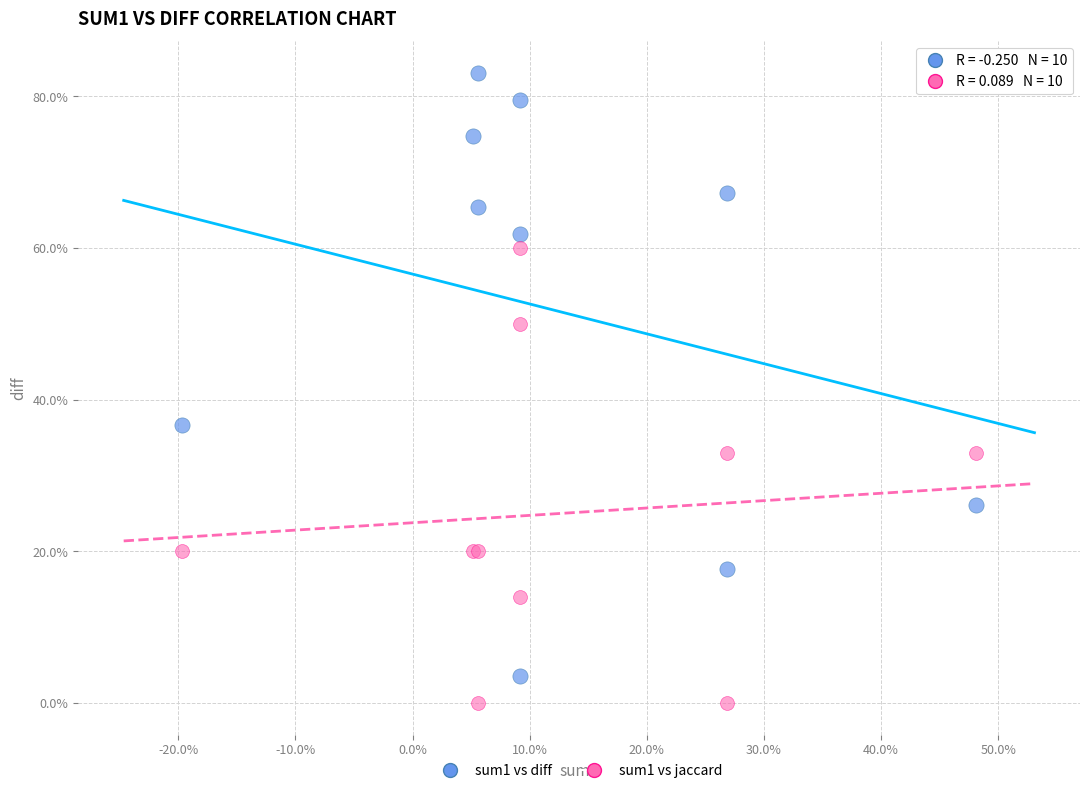

Which series has the widest spread of Y values?

sum1 vs diff